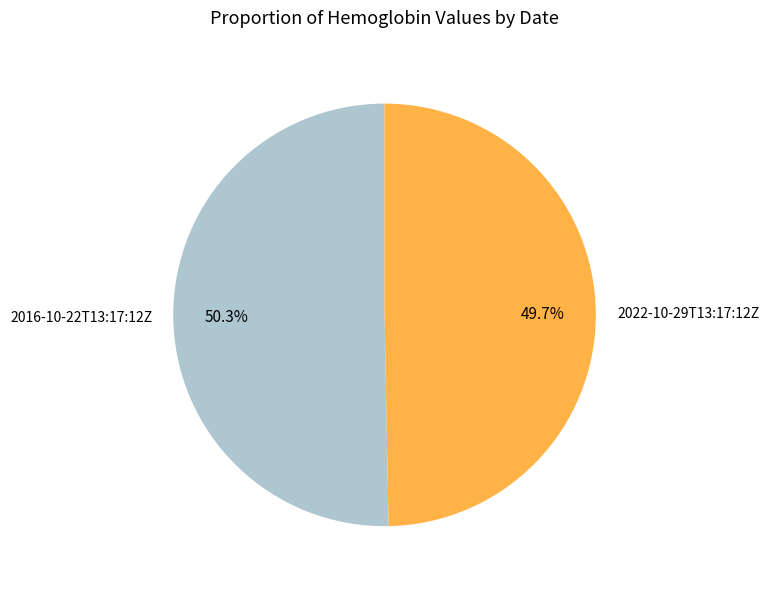

To the nearest percent, what is the combined percentage of 2022-10-29T13:17:12Z and 2016-10-22T13:17:12Z?

100%